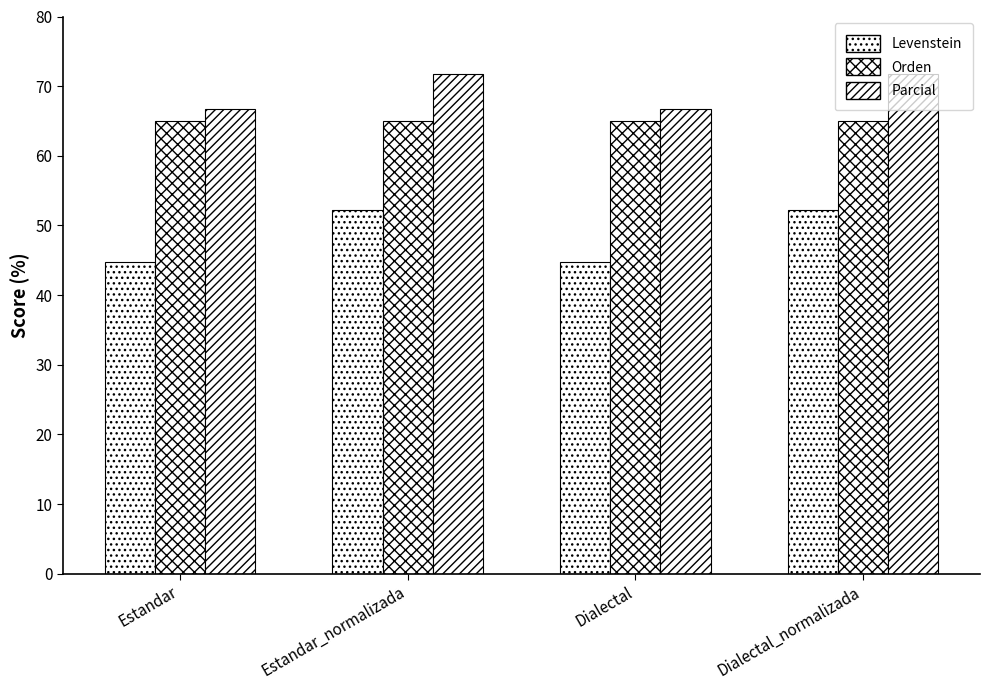

Are the bars grouped side by side (vs. stacked)?

Yes